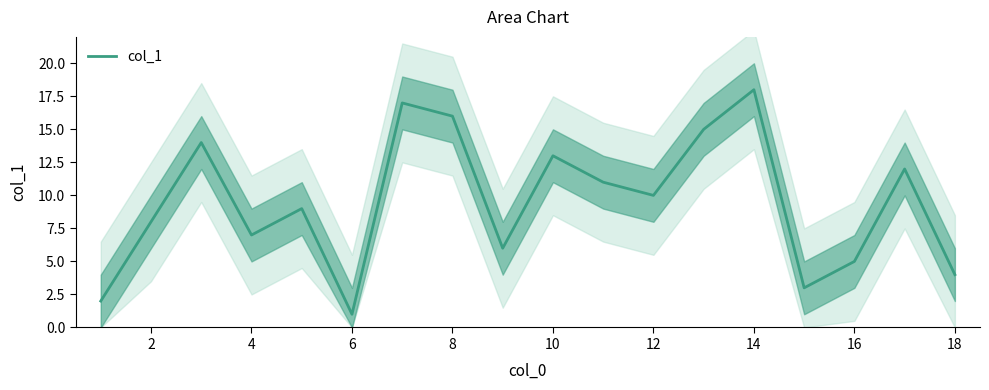

How many data points are less than 10?

9